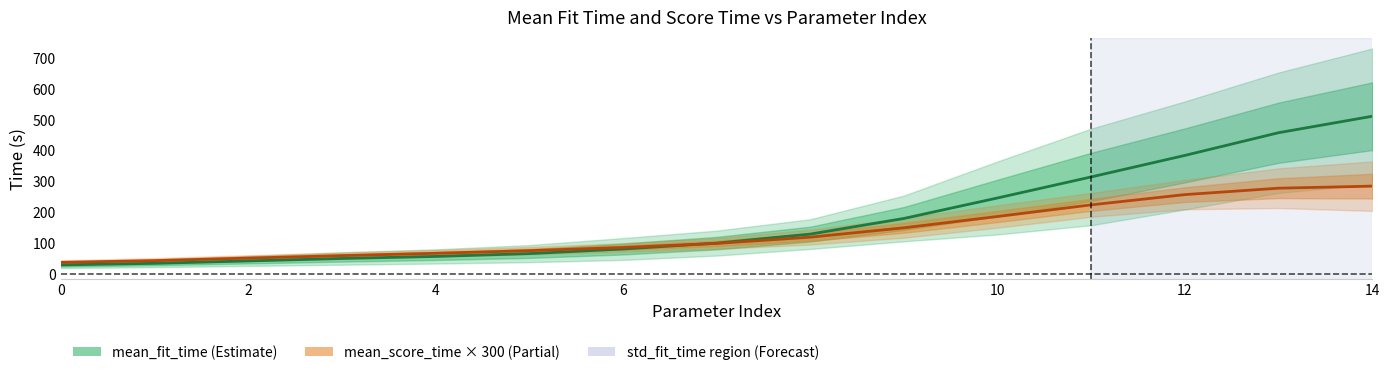

Rank the series at 14 from lowest to highest value.

mean_score_time, mean_fit_time